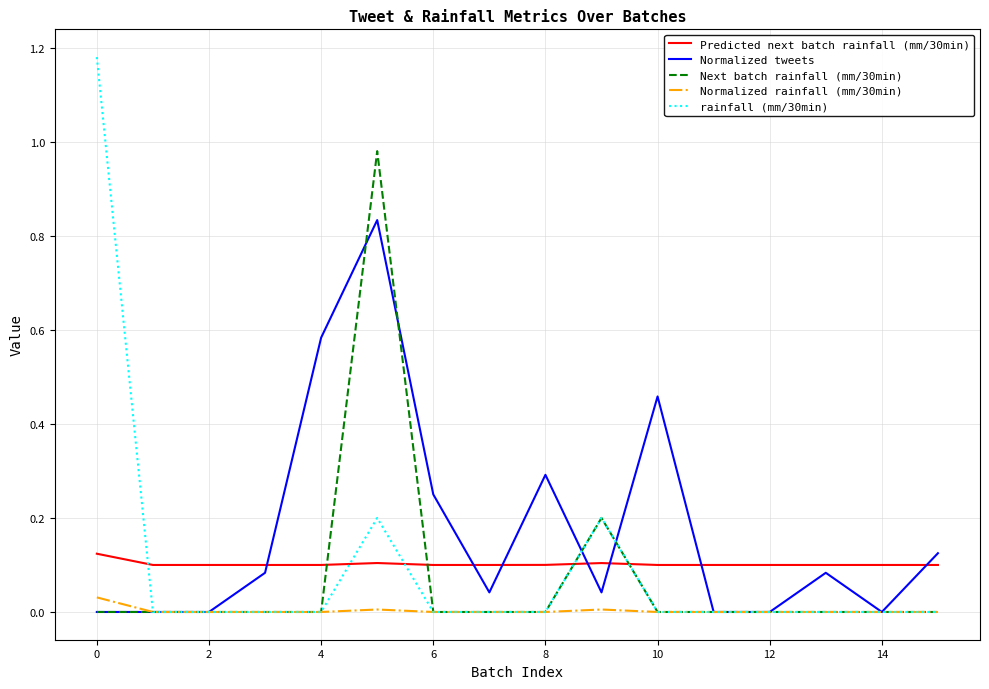

List the series in order of their peak value, highest first.

rainfall (mm/30min), Next batch rainfall (mm/30min), Normalized tweets, Predicted next batch rainfall (mm/30min), Normalized rainfall (mm/30min)